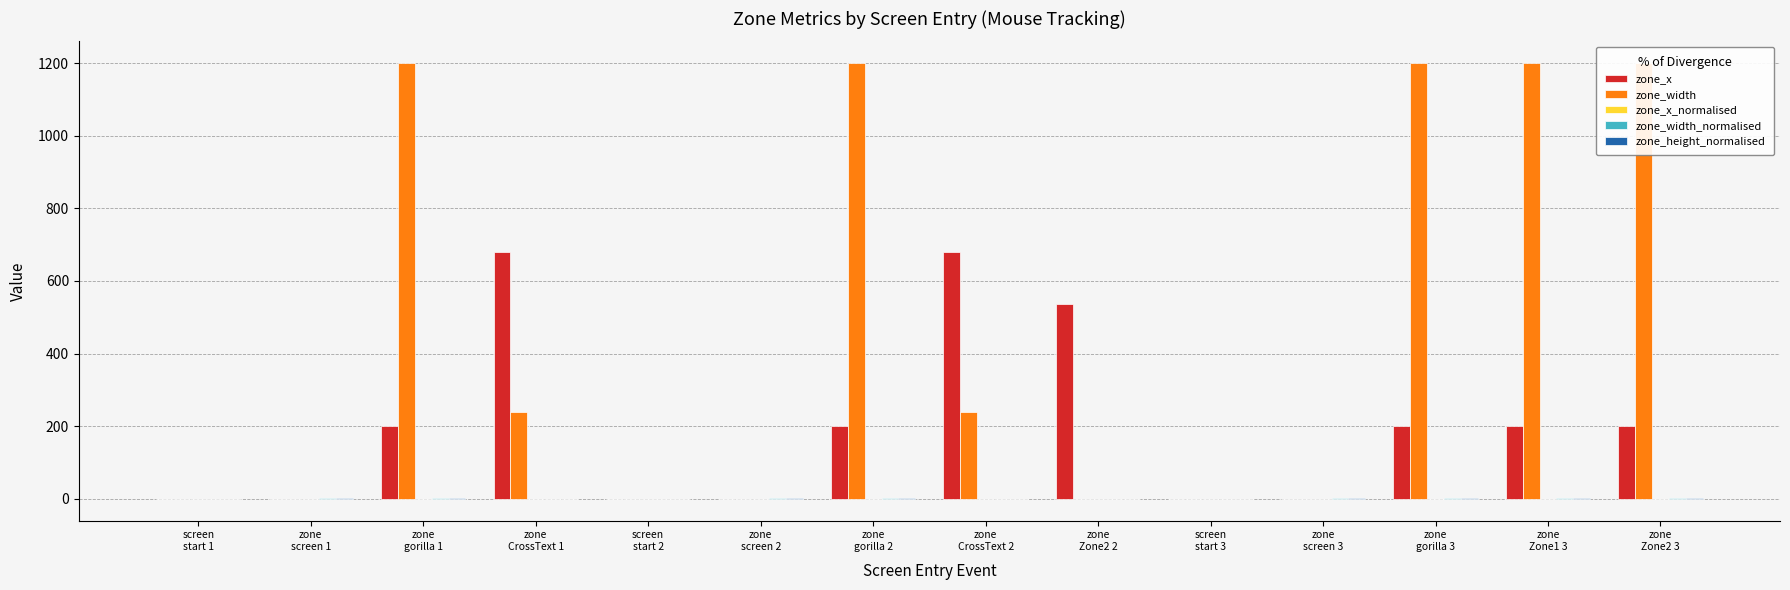

Which series changed the most between zone
CrossText 2 and zone
screen 3?

zone_x